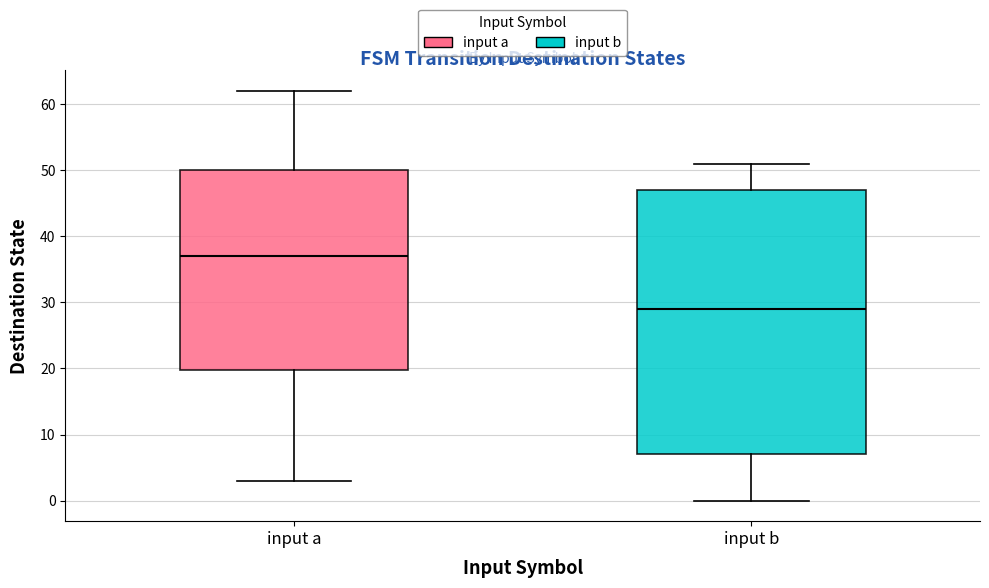

Reading left to right, read every box against the y-axis: the position of its median line, the range the box covers, and the ends of its whiskers. The values are not printed on the chart, so give them approximately, as read against the axis.

input a: median 37, box 20 to 50, whiskers 3 to 62
input b: median 29, box 7 to 47, whiskers 0 to 51